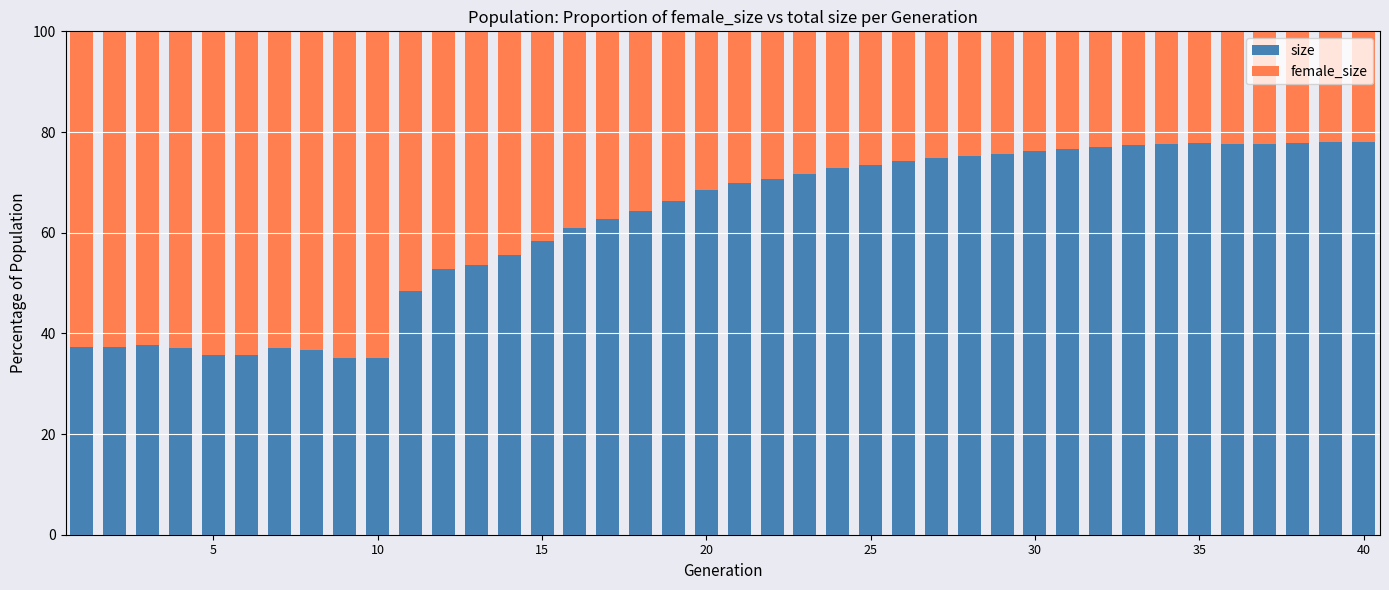

What are all the series names shown in the legend?

size, female_size